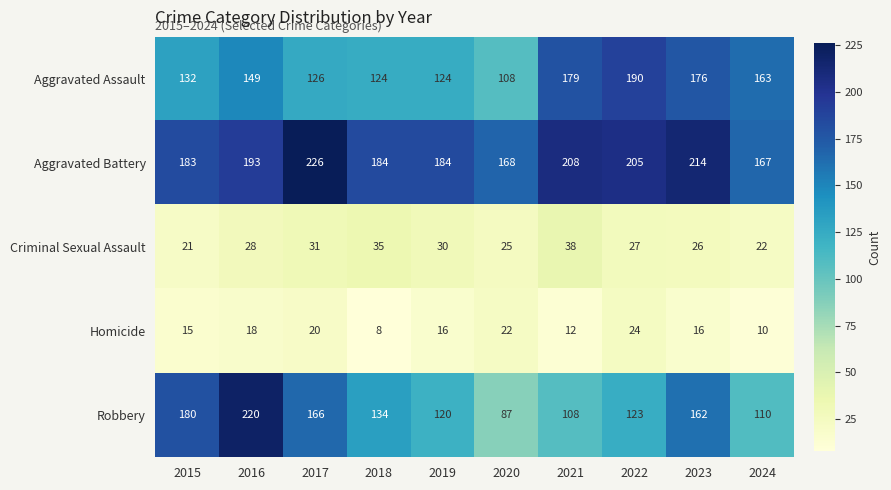

Between 2022 and 2024, which series saw the biggest shift?

Aggravated Battery